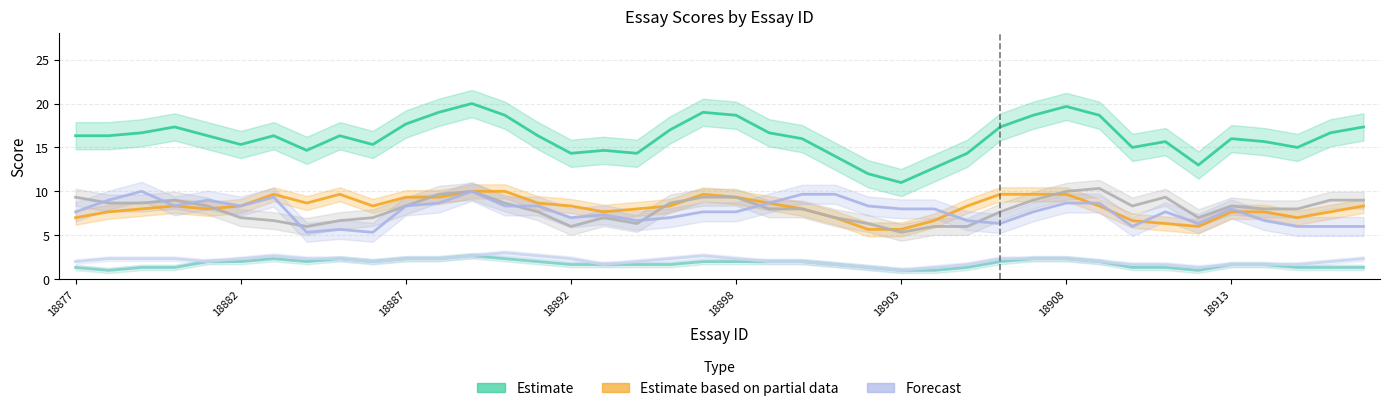

What is the value of the Trait2 point at the 5th from the left?

2.0